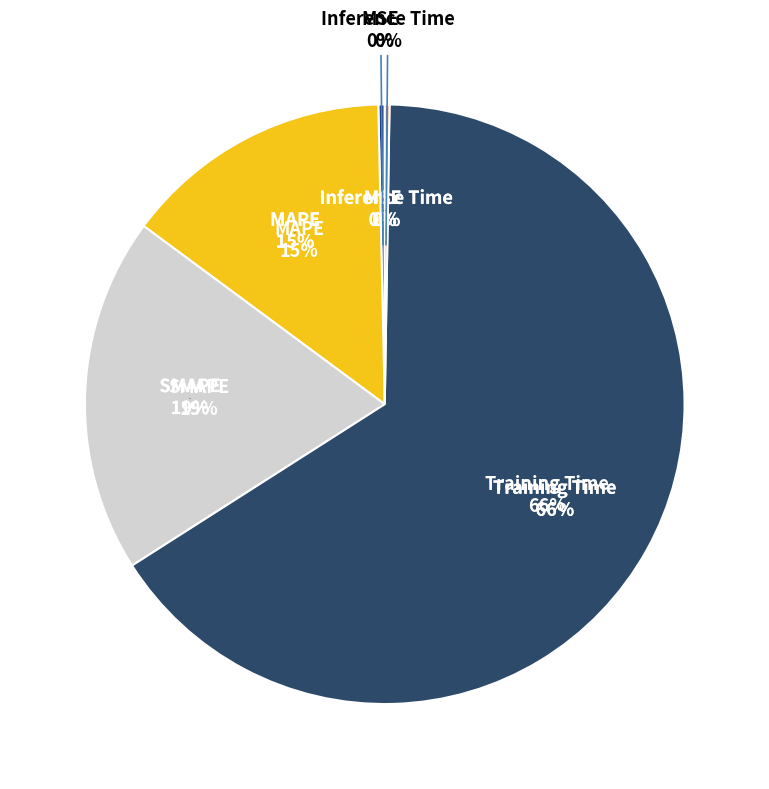

Combined, do SMAPE and Training Time account for over 50%?

Yes